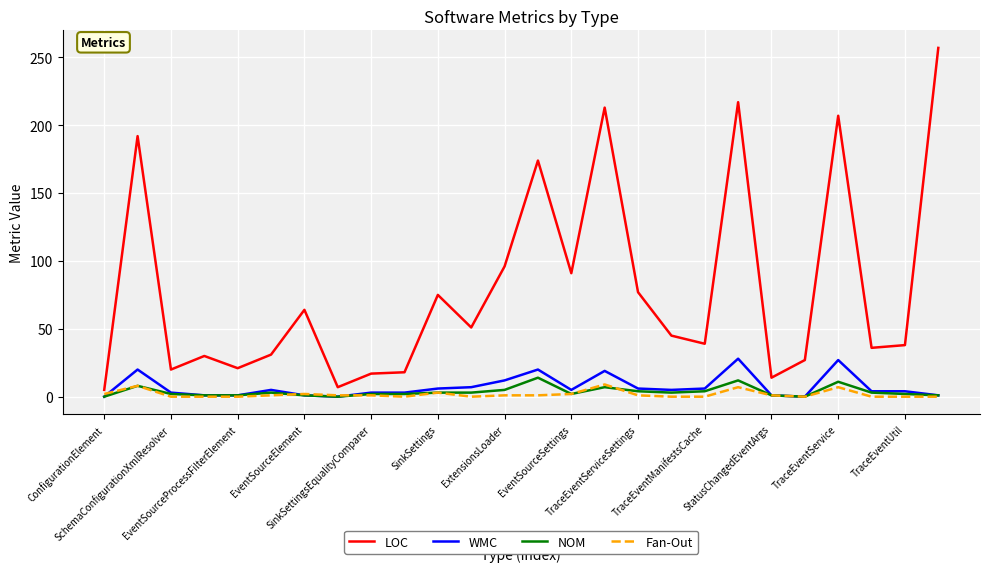

How many series are shown in this chart?

4